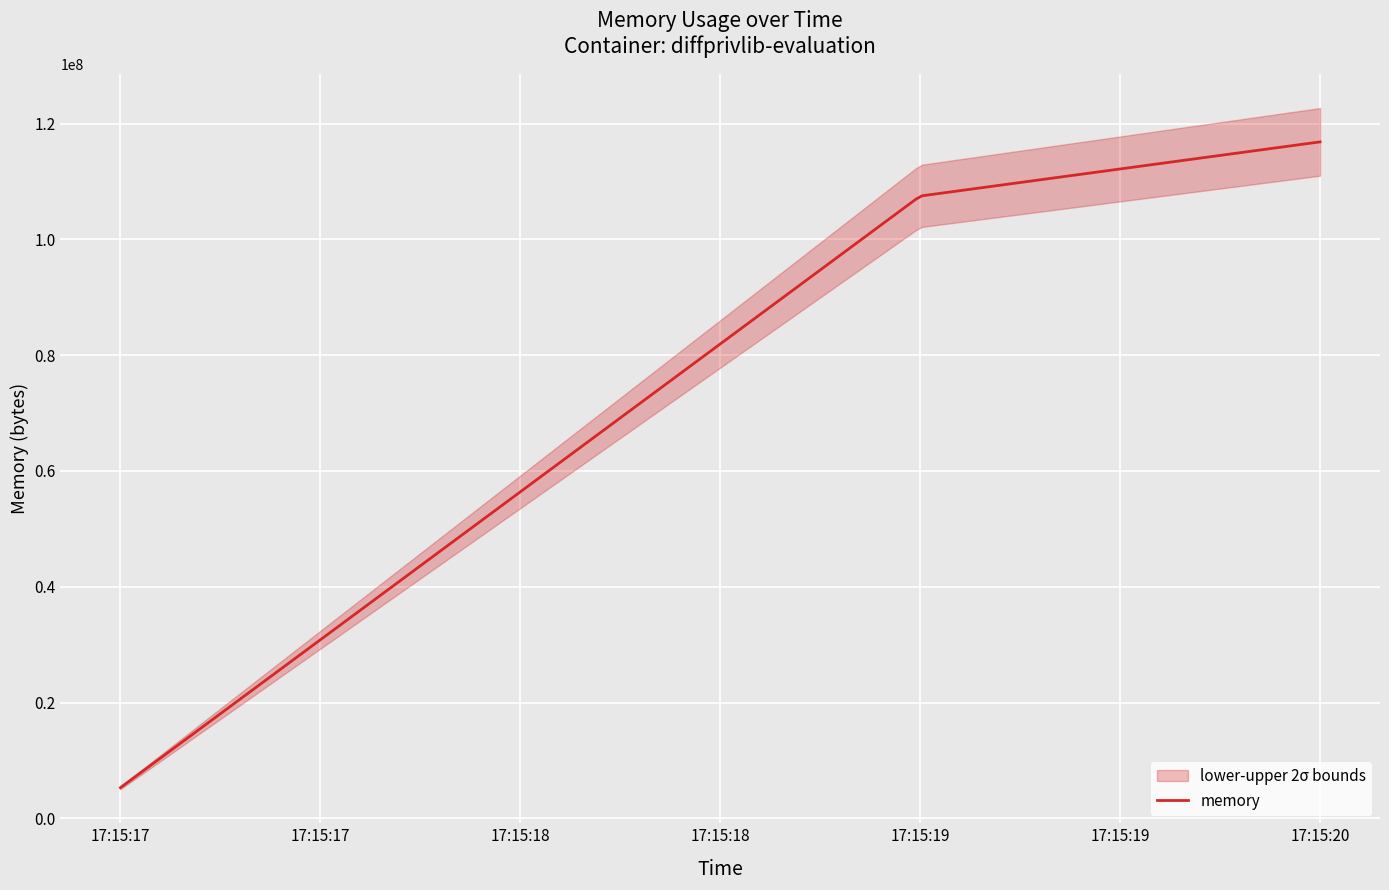

Reading left to right, what are all the values shown in this chart?

2021-05-25T17:15:17=5304320	2021-05-25T17:15:19=107491328	2021-05-25T17:15:20=116846592